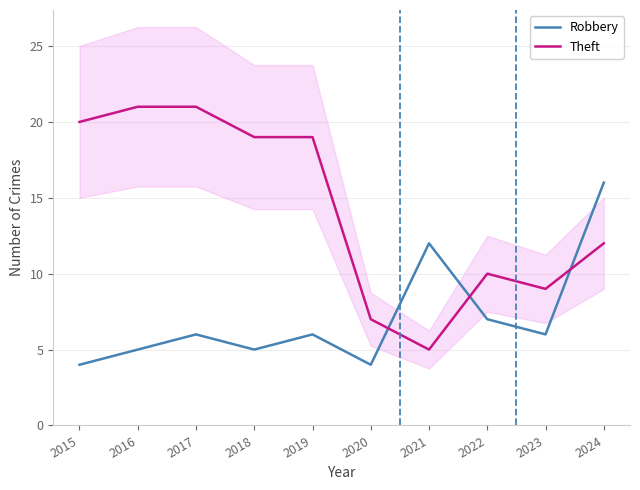

What is the difference between the maximum and minimum values in the Robbery series?

12